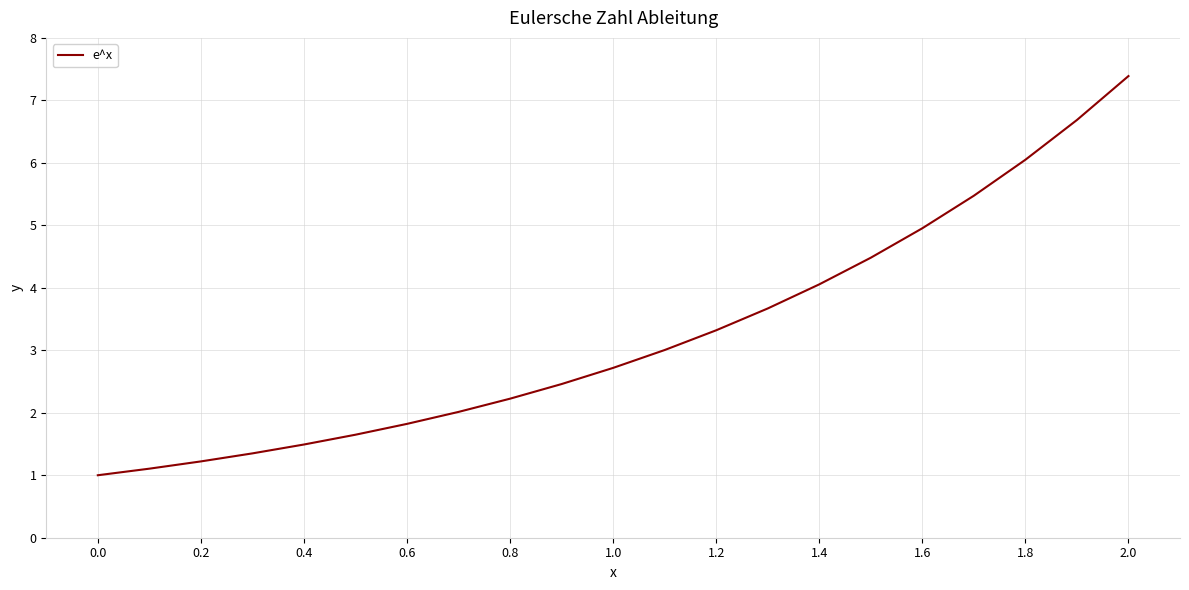

What is the difference between the maximum and minimum values?

6.4